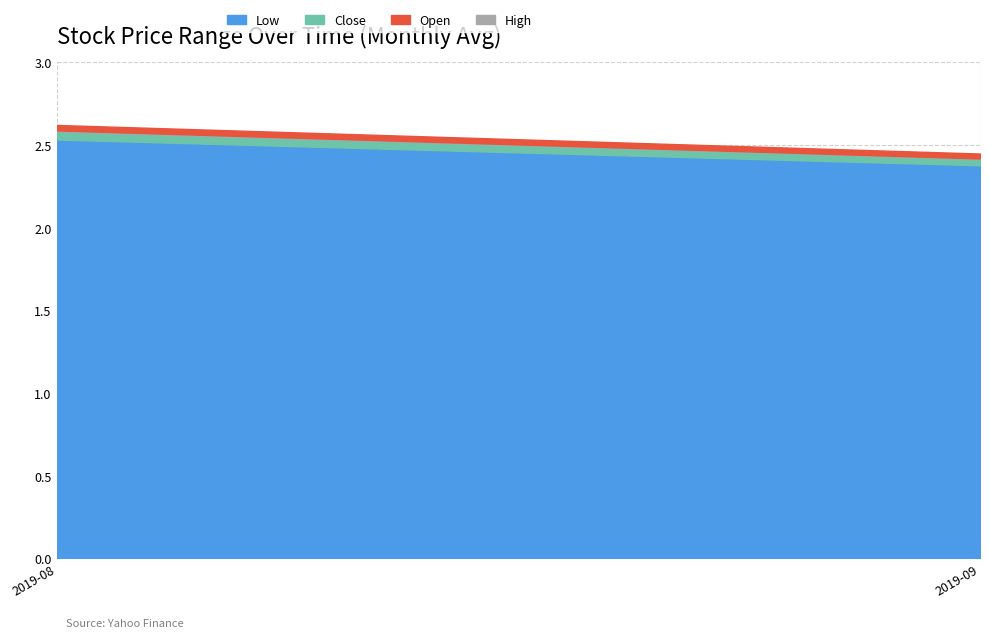

At which label does Low reach its minimum?

2019-09